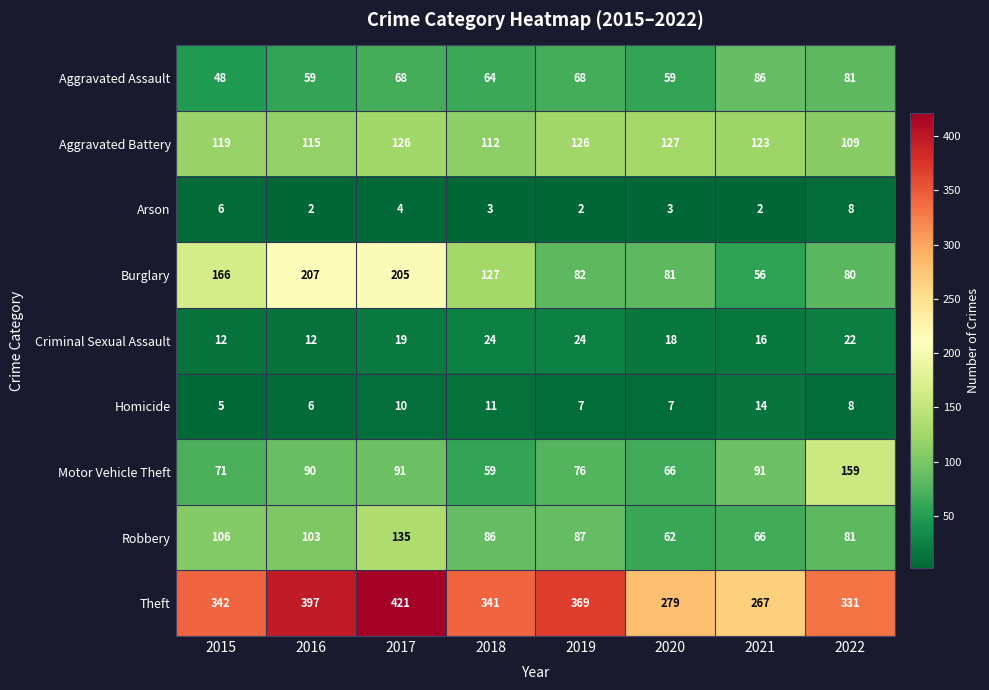

The value of Burglary at 2016 is 207. True or false?

True